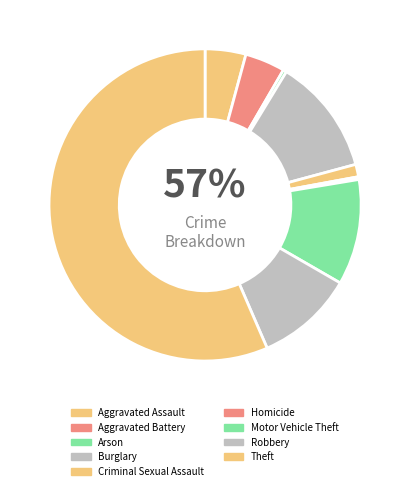

The Aggravated Battery slice represents 4% of the pie. True or false?

True